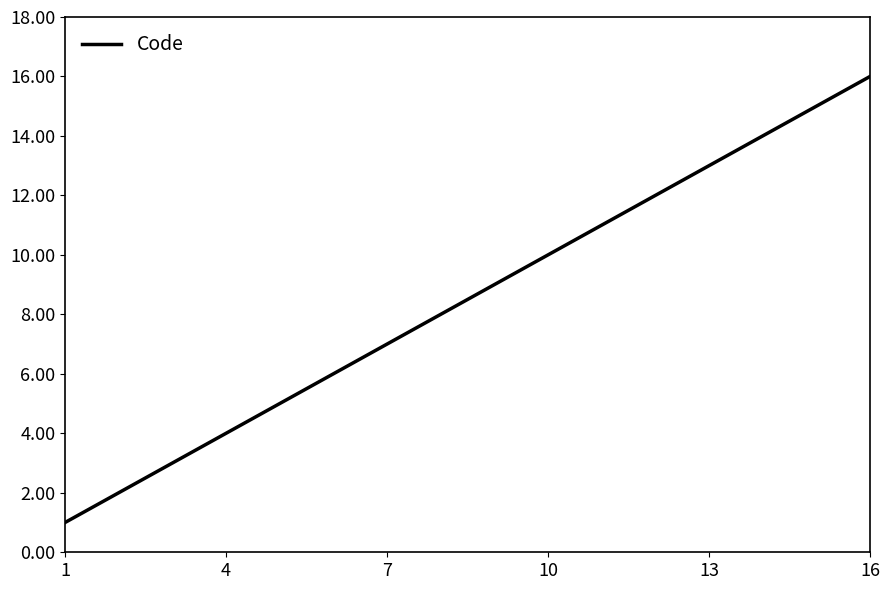

What is the difference between the maximum and minimum values?

15